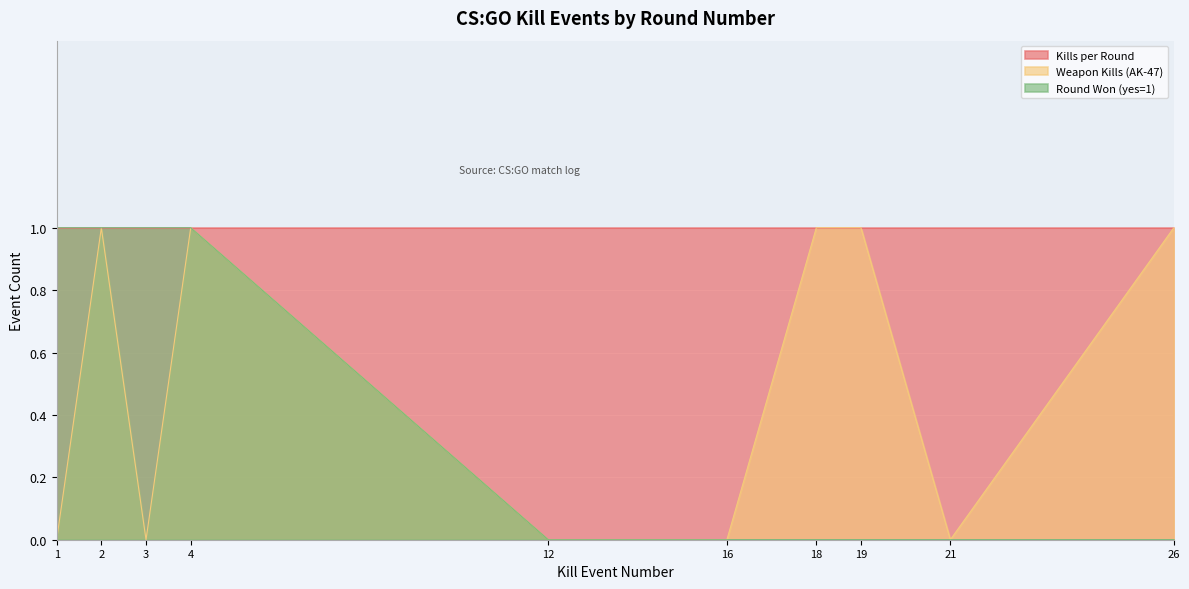

Count the number of data series in this chart.

3